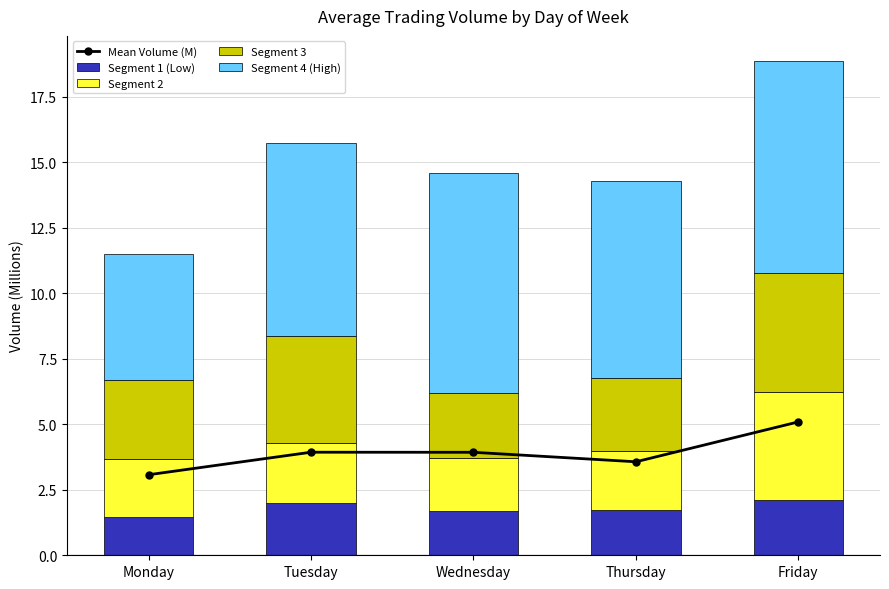

Which category has the lowest value across all series?

Monday